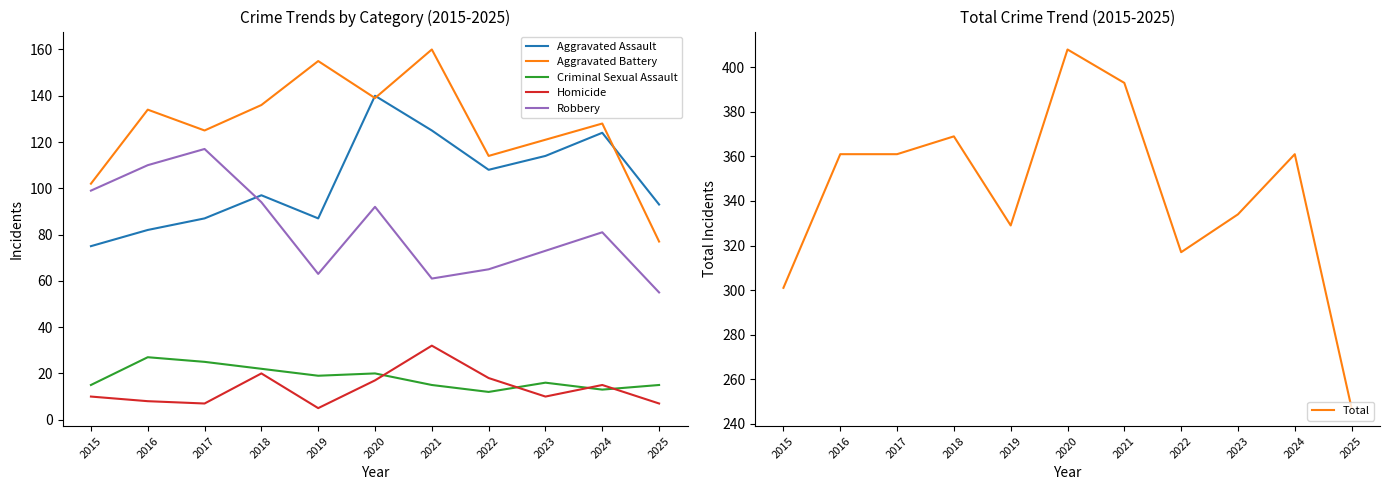

At how many categories does at least one series exceed 94?

11